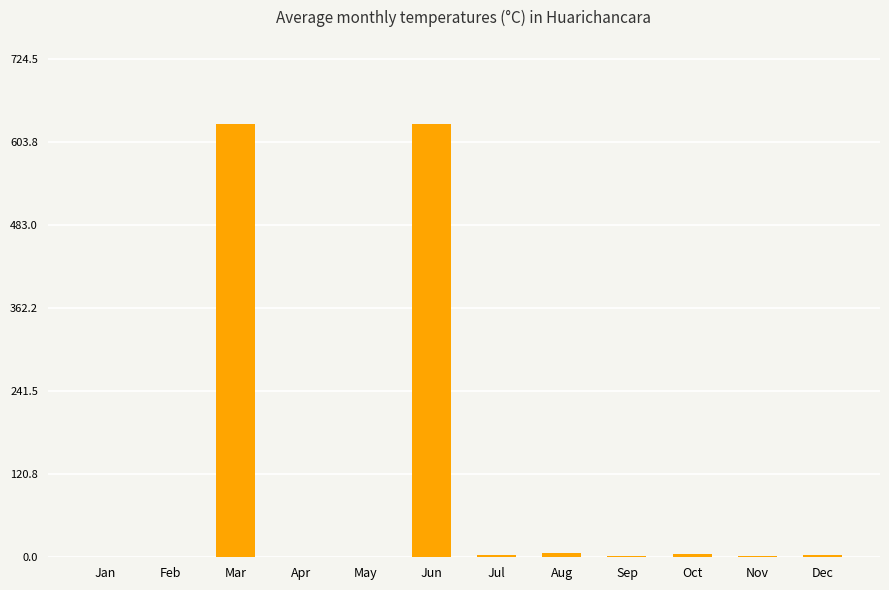

Is it true that the value at Jun is 630?

True